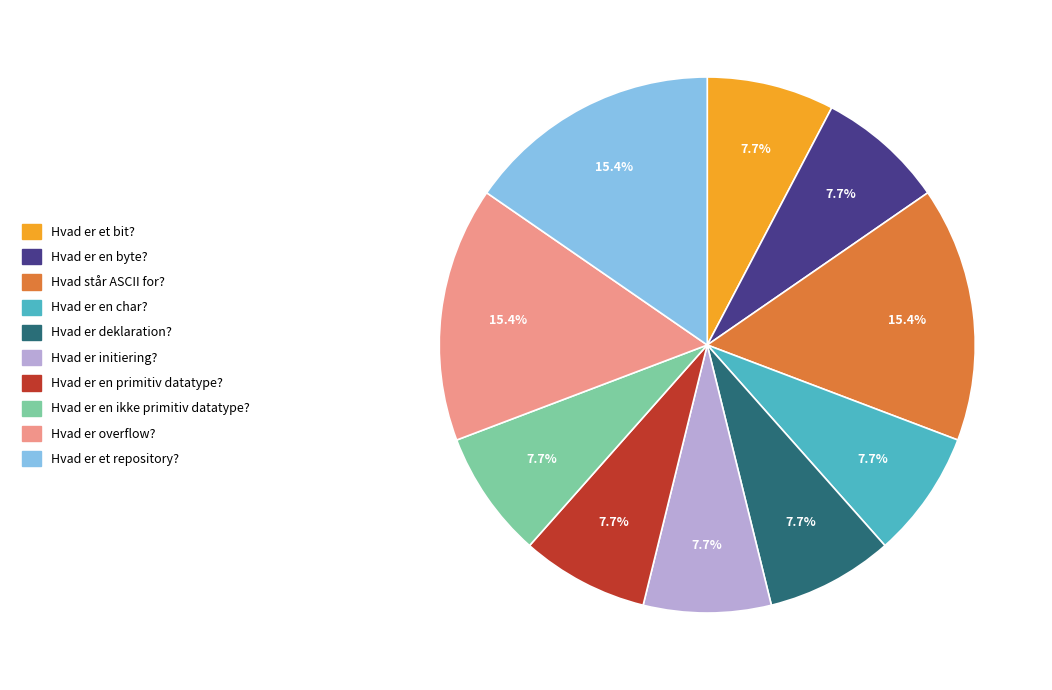

What is the ratio of the value at Hvad er overflow? to the value at Hvad er en ikke primitiv datatype??

2.0